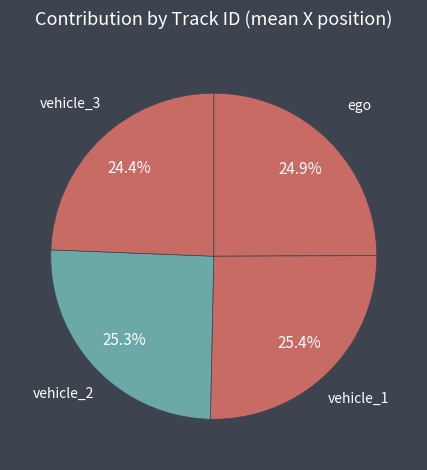

Which has a higher value, vehicle_3 or ego?

ego